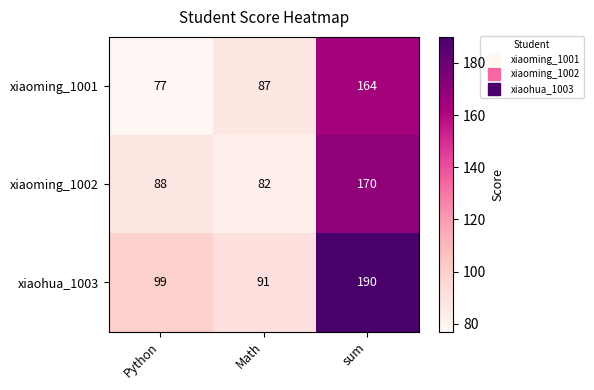

At sum, list the series in order from largest to smallest.

xiaohua_1003, xiaoming_1002, xiaoming_1001